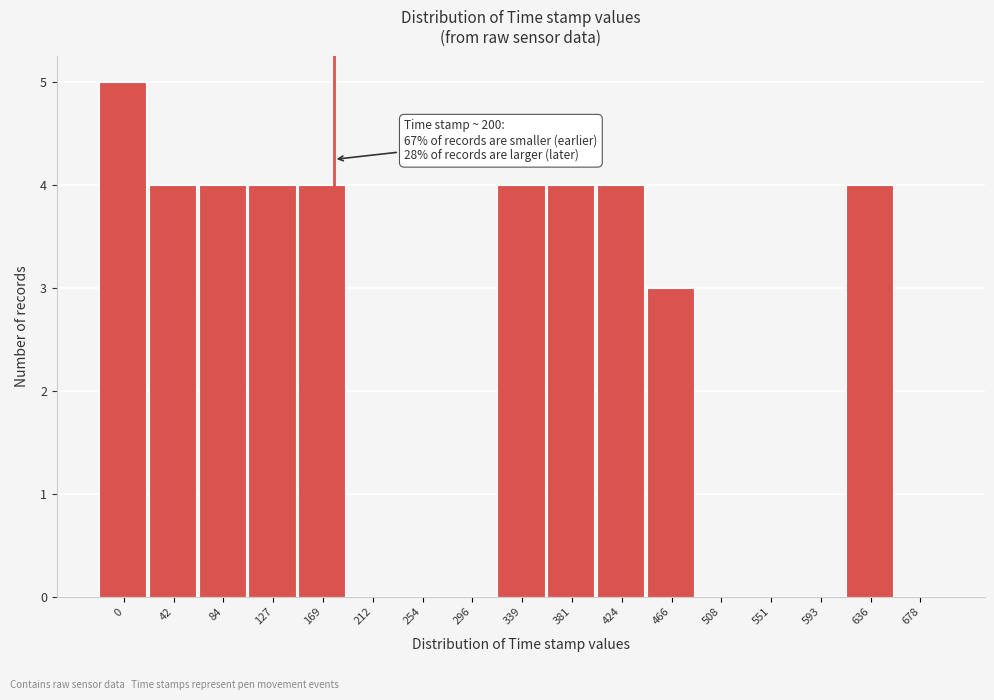

Reading right to left, extract all data points from this chart.

678=0	636=4	593=0	551=0	508=0	466=3	424=4	381=4	339=4	296=0	254=0	212=0	169=4	127=4	84=4	42=4	0=5